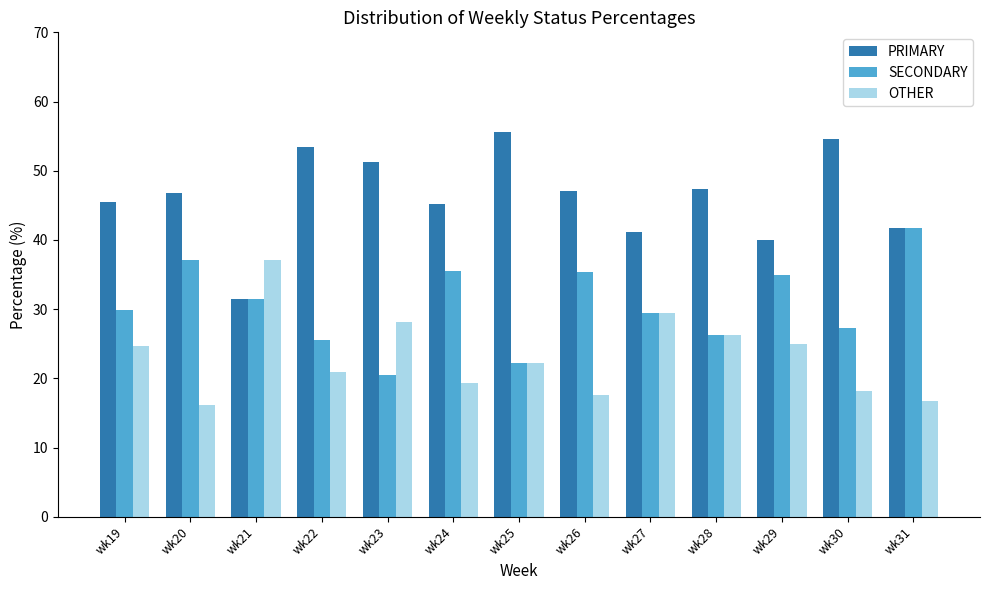

Read the OTHER value at wk30.

18.2